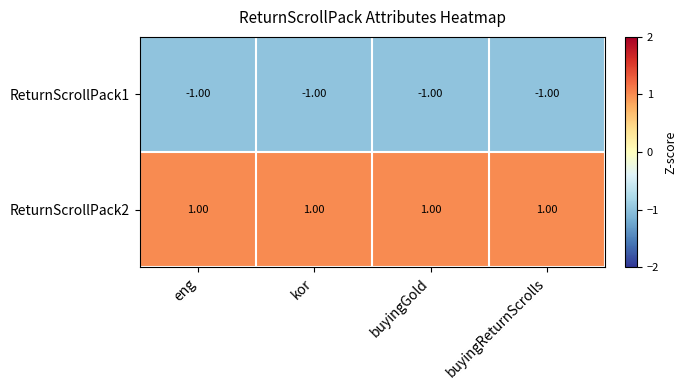

What is the sum of all ReturnScrollPack2 values?

4